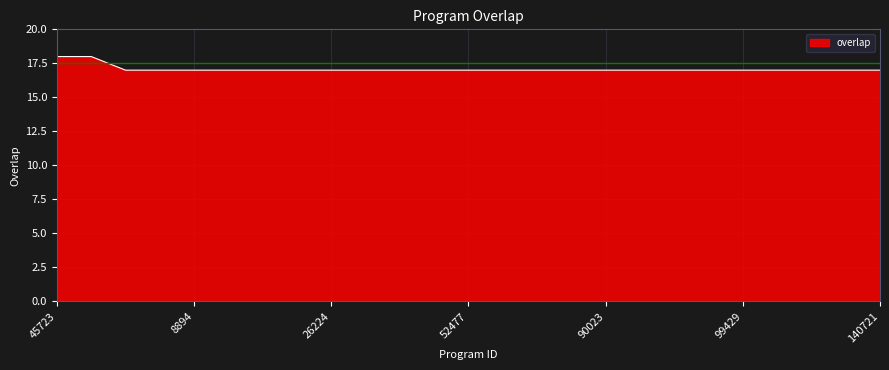

What is the smallest value displayed?

17